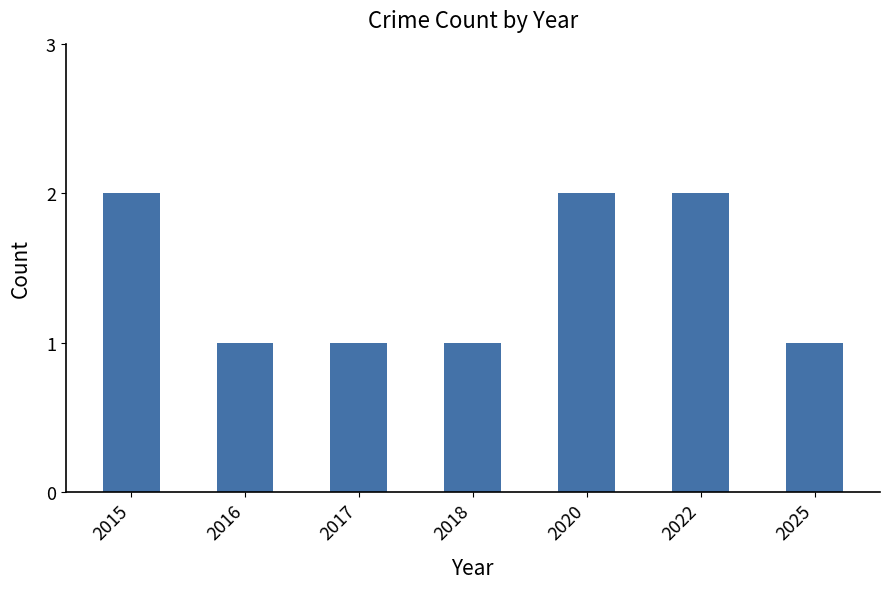

Reading left to right, list all the values displayed in this chart.

2015=2	2016=1	2017=1	2018=1	2020=2	2022=2	2025=1